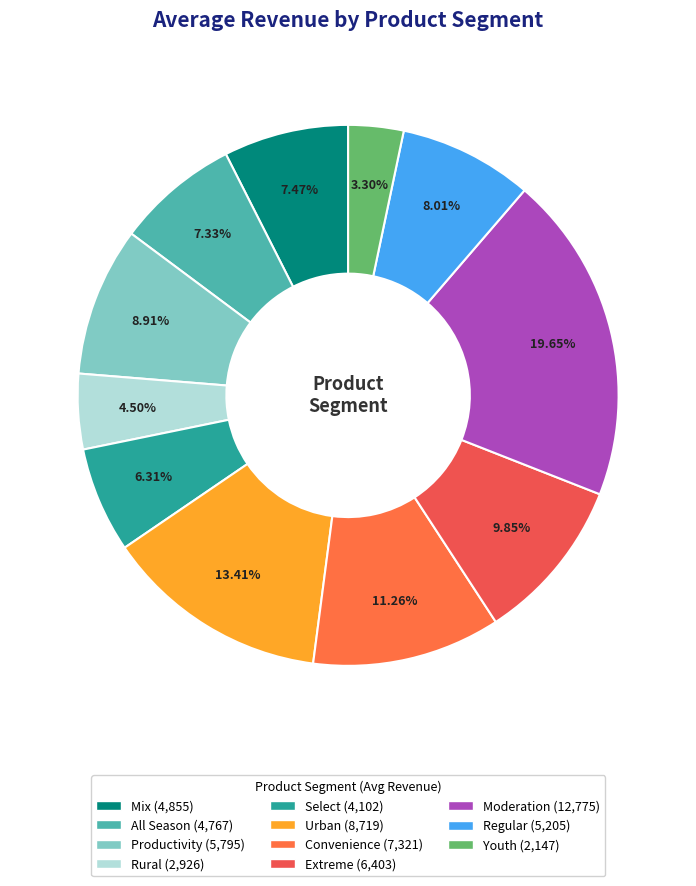

To the nearest percent, what is the combined percentage of All Season and Convenience?

19%